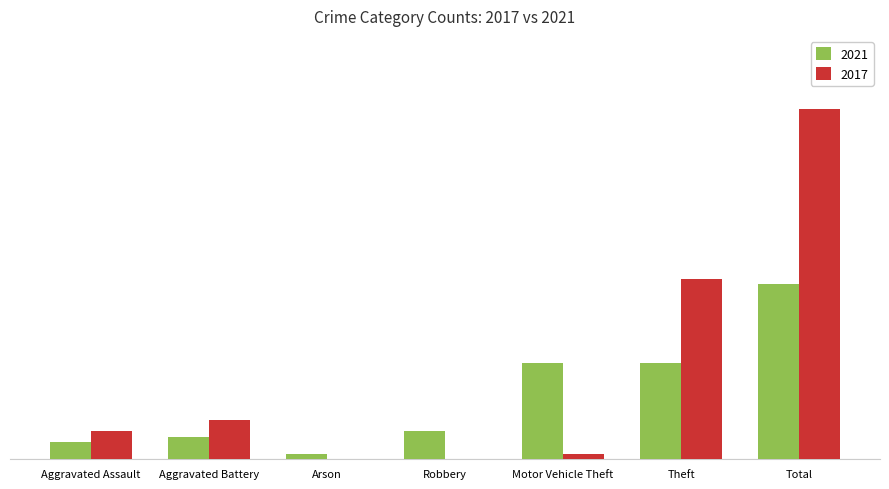

At which category is the sum across all series the highest?

Total